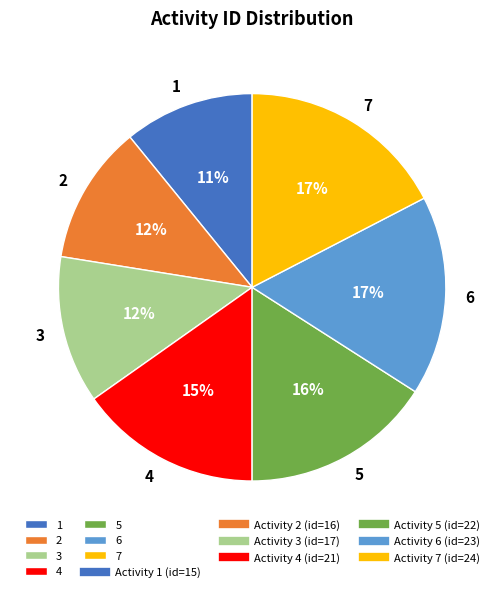

To the nearest percent, what is the combined percentage of 7 and 6?

34%